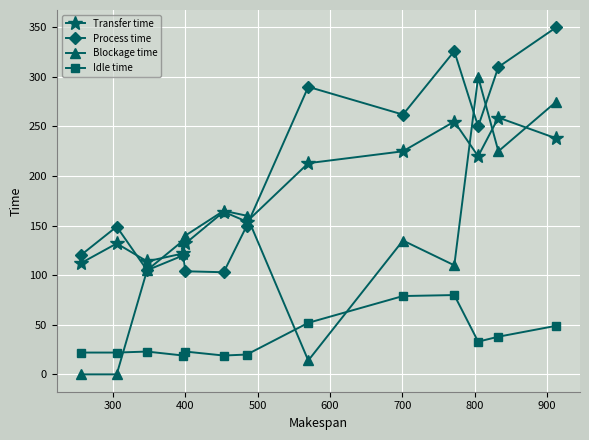

At how many categories does at least one series exceed 73?

13